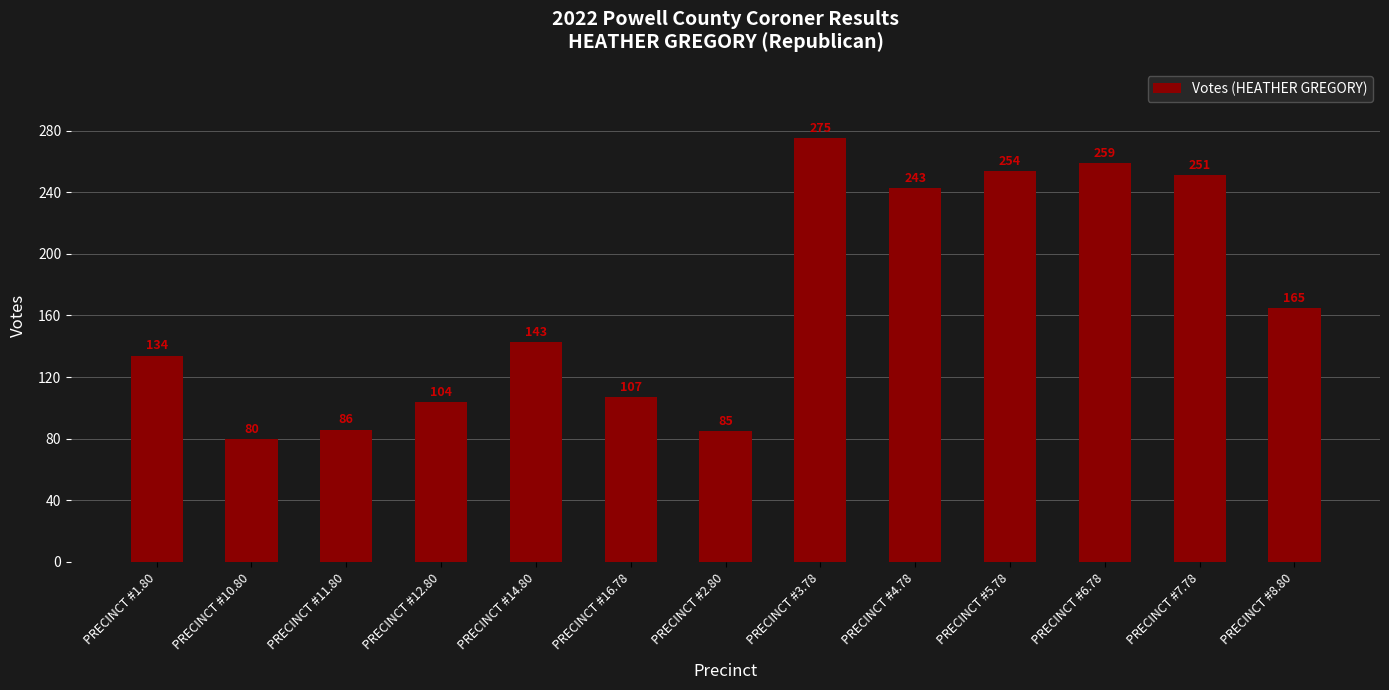

Are the bars grouped side by side (vs. stacked)?

No